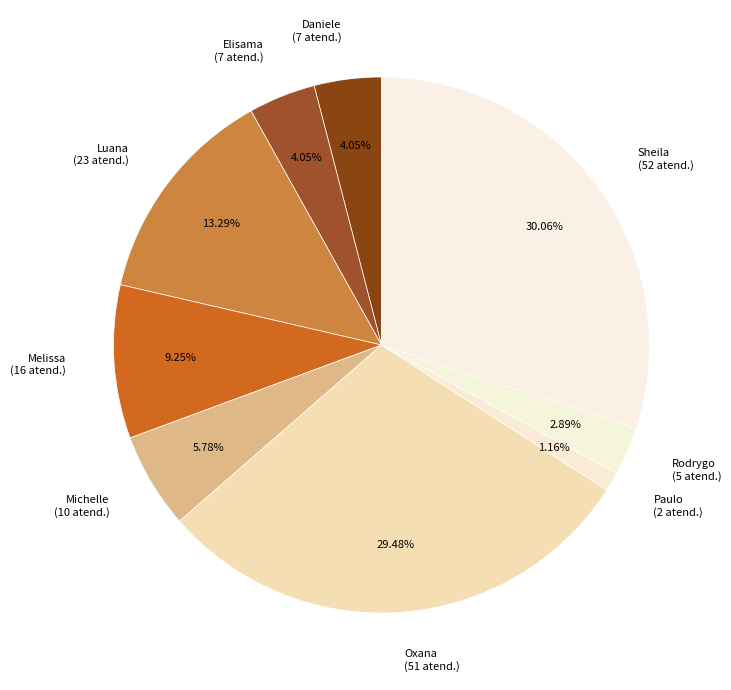

Is there any slice that represents more than half of the pie?

No